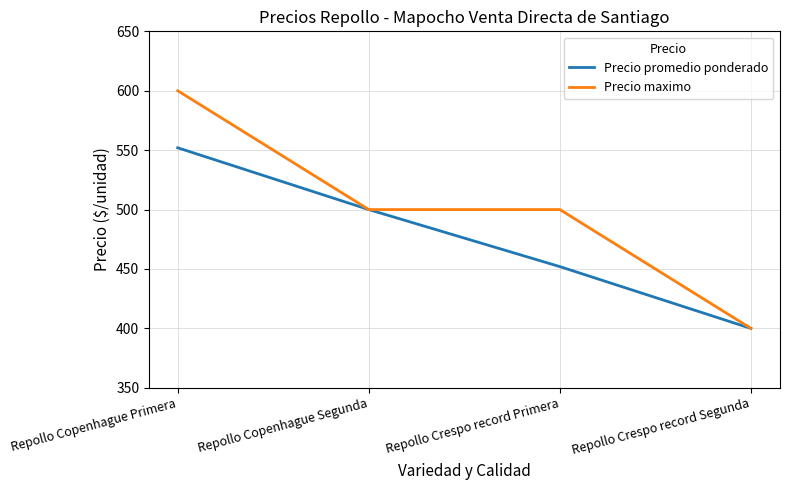

True or false: Precio promedio ponderado has more than 0 points higher than both neighbors.

False